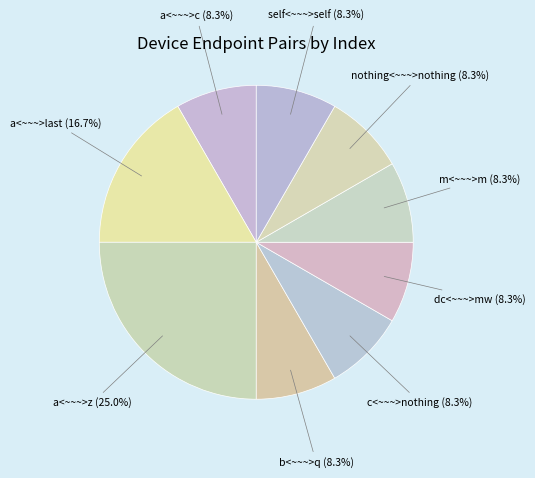

True or false: a<~~~>c accounts for 22% of the total.

False